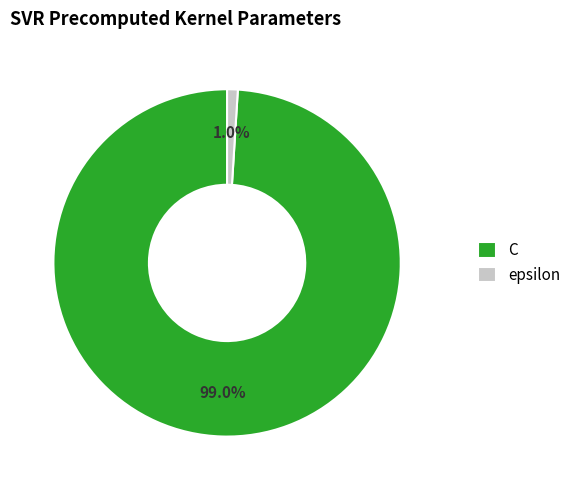

Combined, do epsilon and C account for over 50%?

Yes